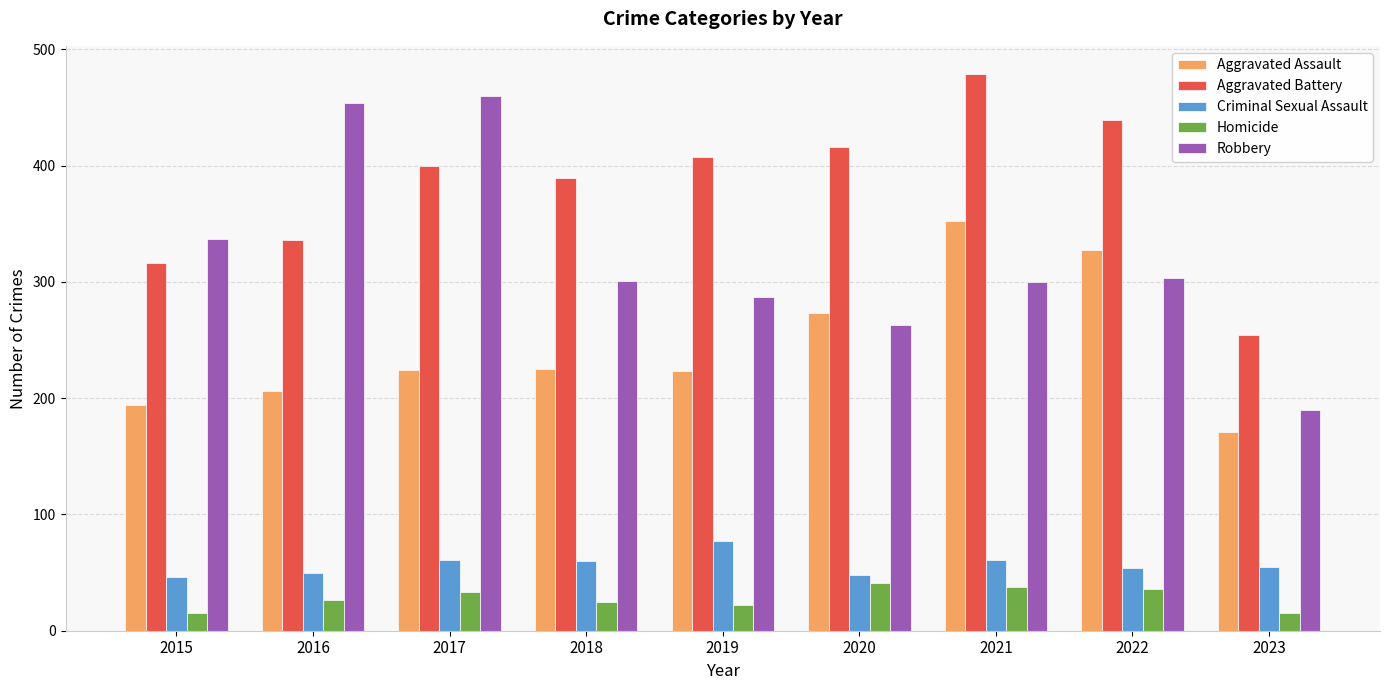

What is the sum of the Robbery values at 2023 and 2018?

491